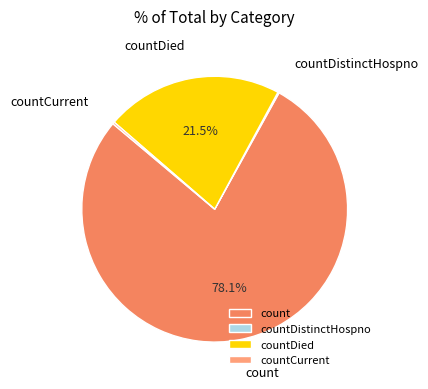

Between countDied and count, which is larger?

count